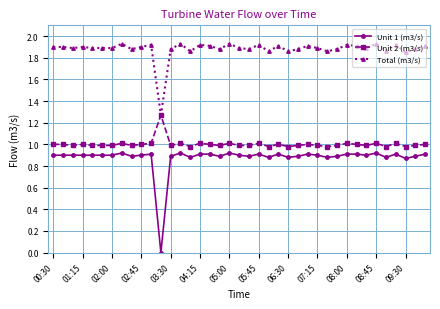

Which series has the largest total across all categories?

Total (m3/s)